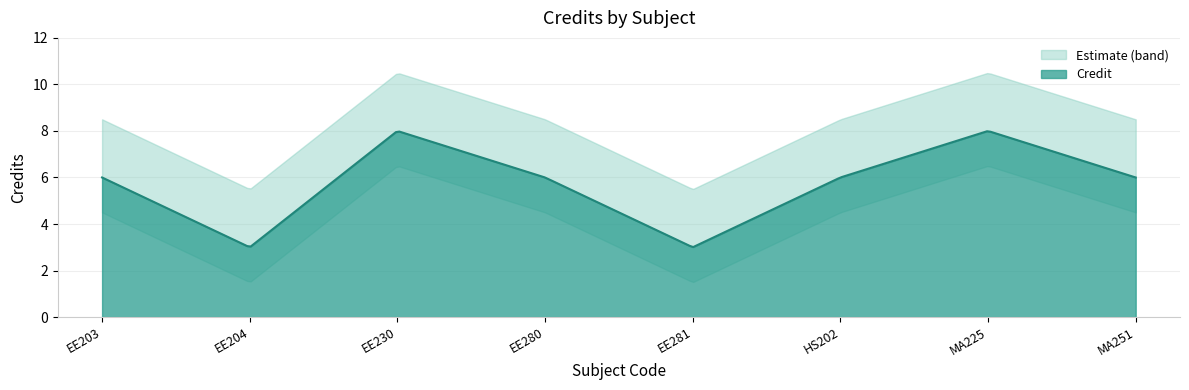

What is the label of the 7th point from the right?

EE204